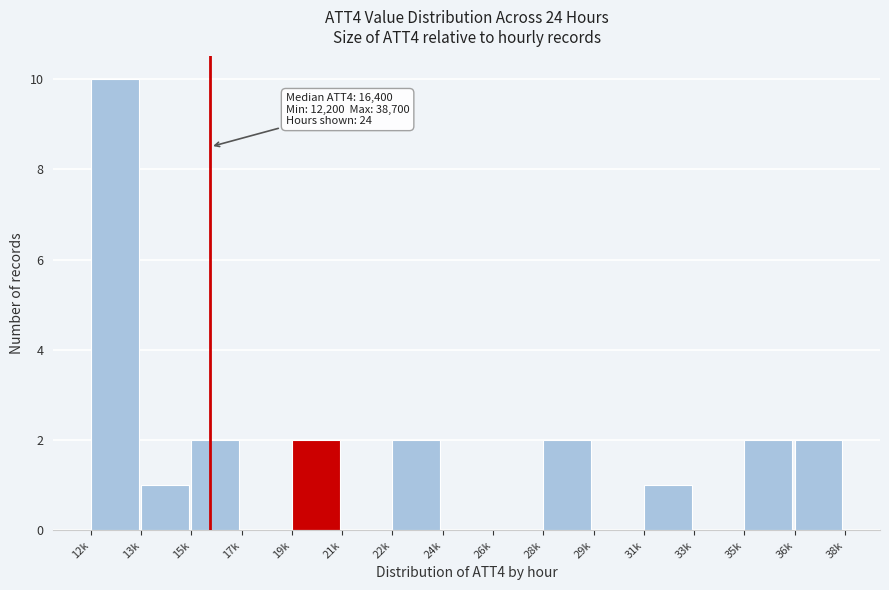

Reading left to right, what are all the values shown in this chart?

12k=10	13k=1	15k=2	17k=0	19k=2	21k=0	22k=2	24k=0	26k=0	28k=2	29k=0	31k=1	33k=0	35k=2	36k=2